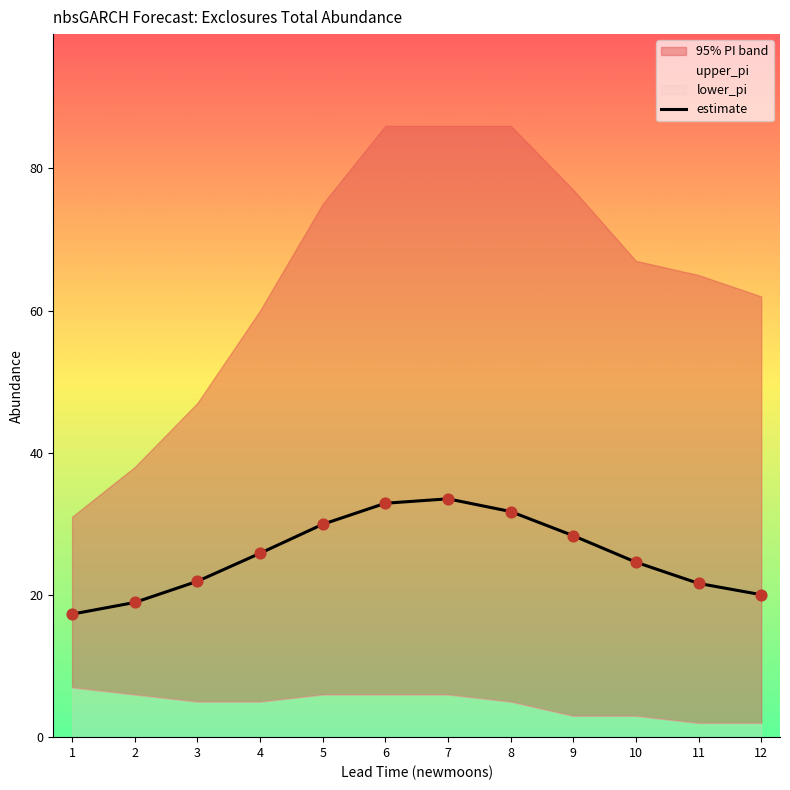

What is the change in value from 1 to 8?

+14.4